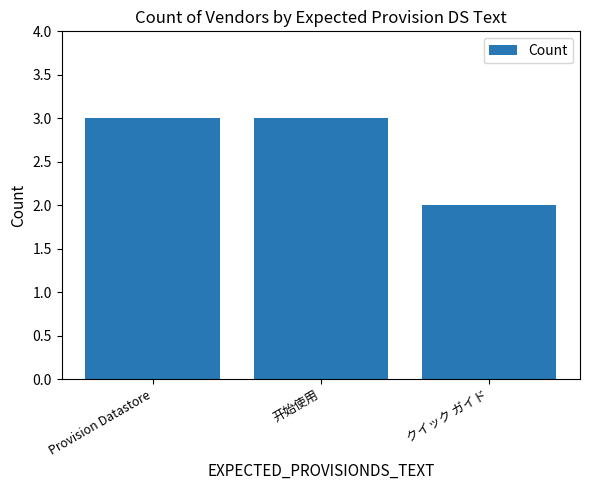

What is the label of the 1st bar from the left?

Provision Datastore